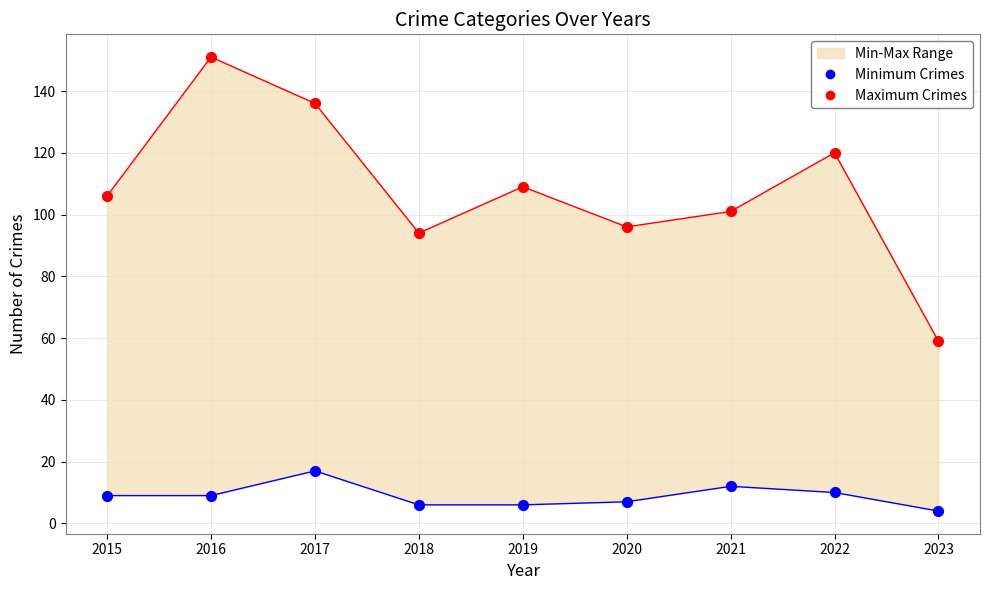

Which series reaches the minimum Y coordinate?

Minimum Crimes